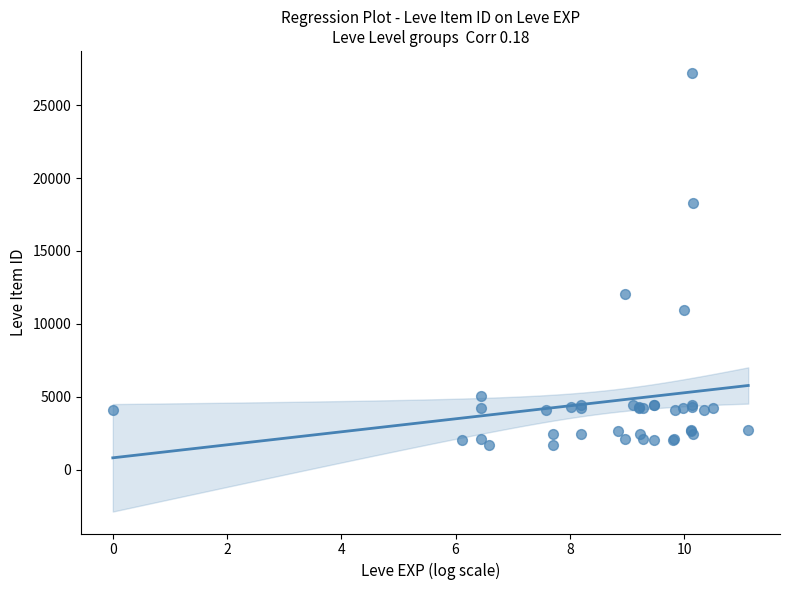

What Y value in the scatter plot is closest to 14448?

12018